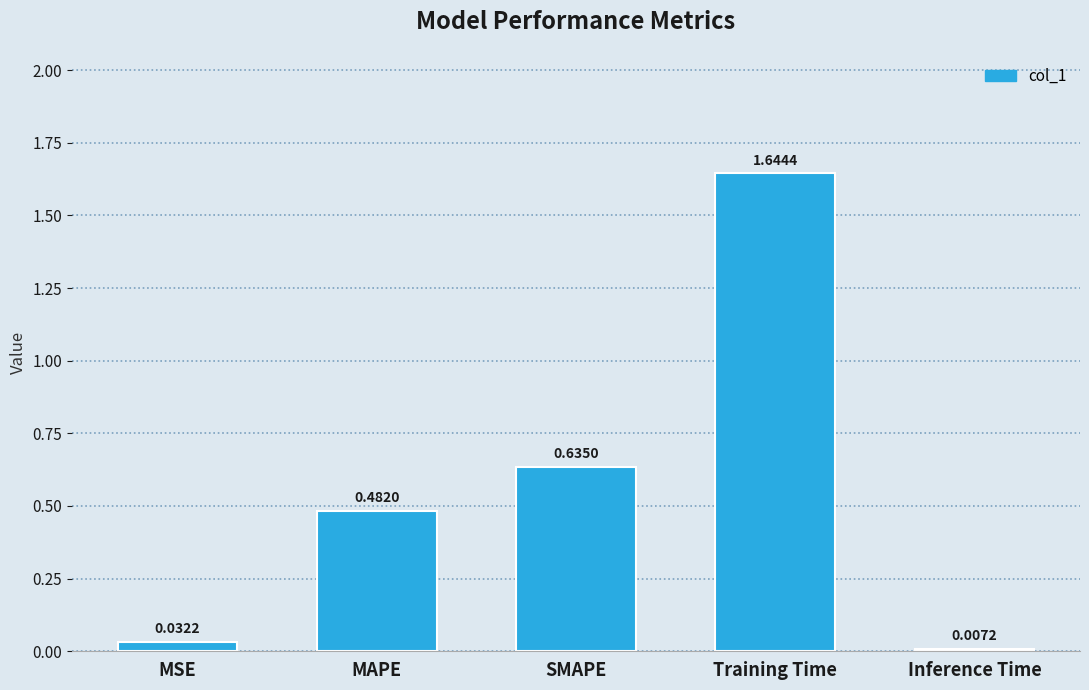

Which has a higher value, MSE or Inference Time?

MSE